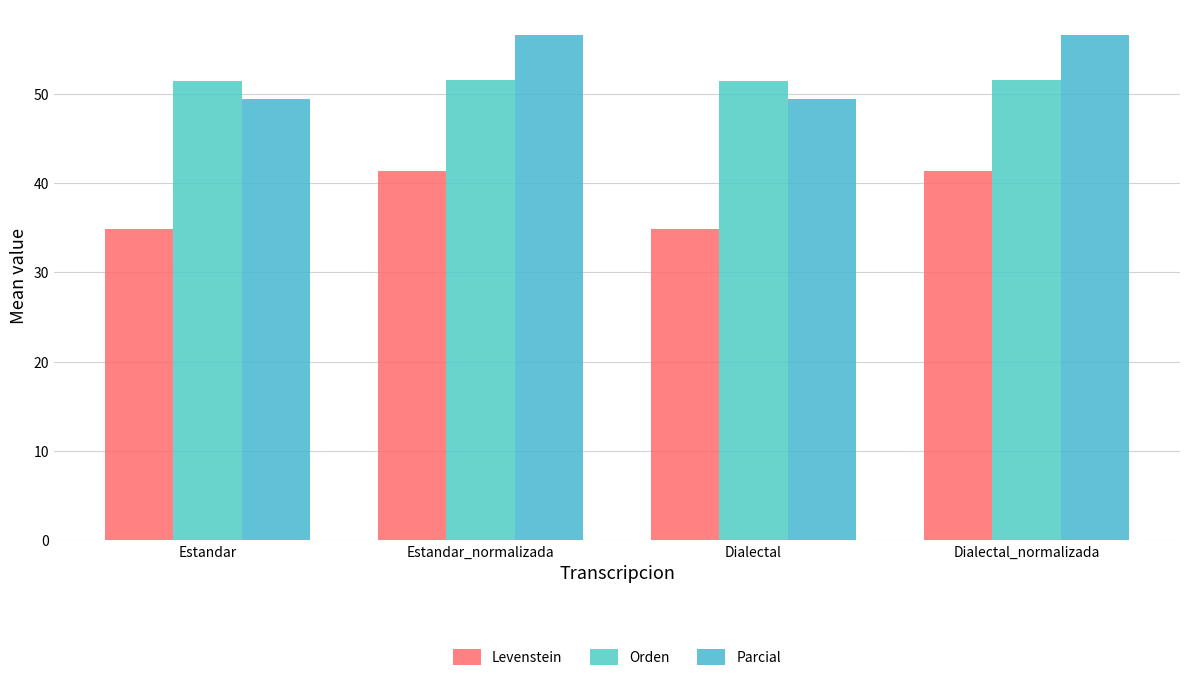

Which has a higher value, Estandar_normalizada or Estandar?

Estandar_normalizada